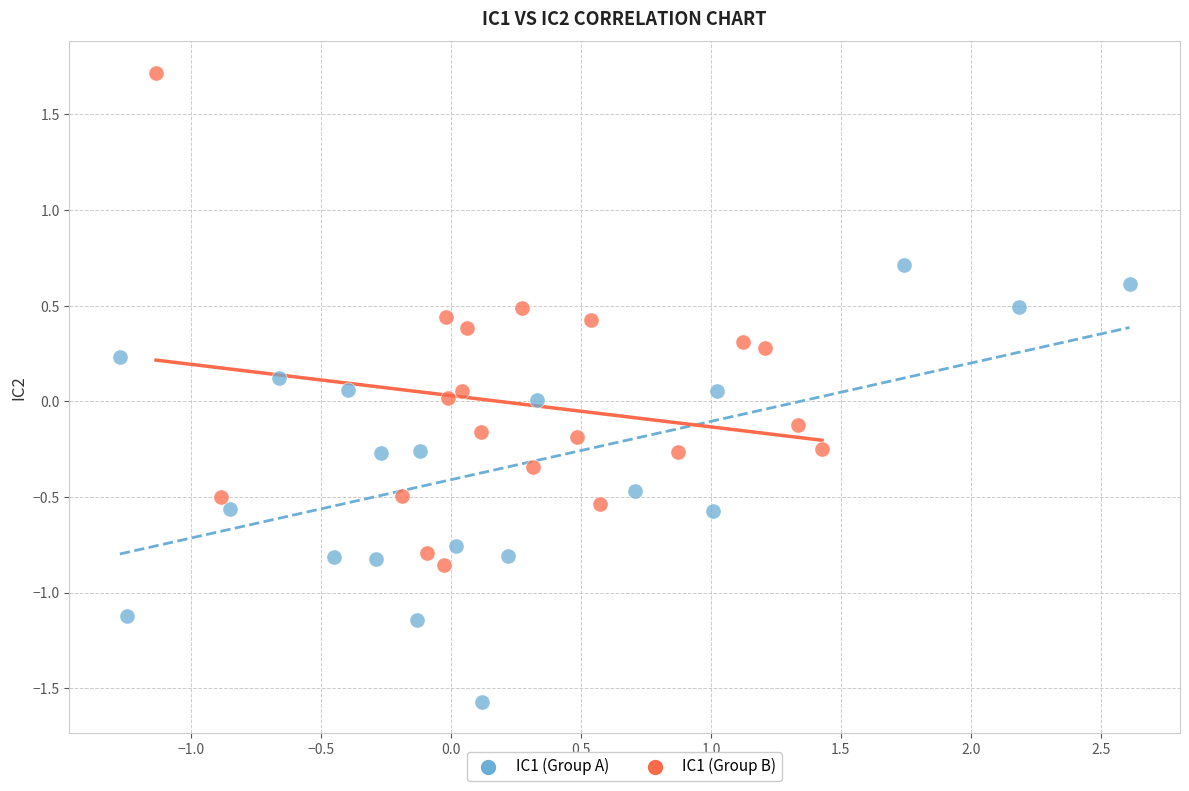

Which series contains the highest Y value?

IC1 (Group B)